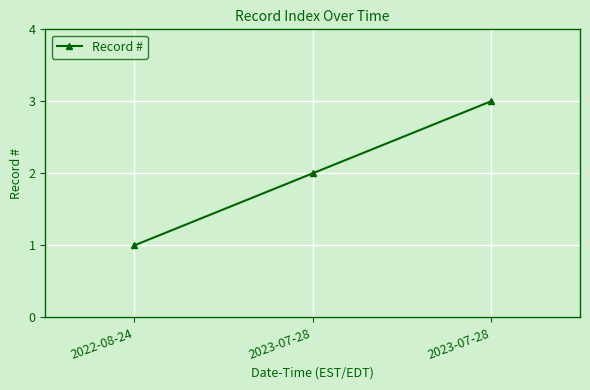

What is the label of the 1st point from the left?

2022-08-24